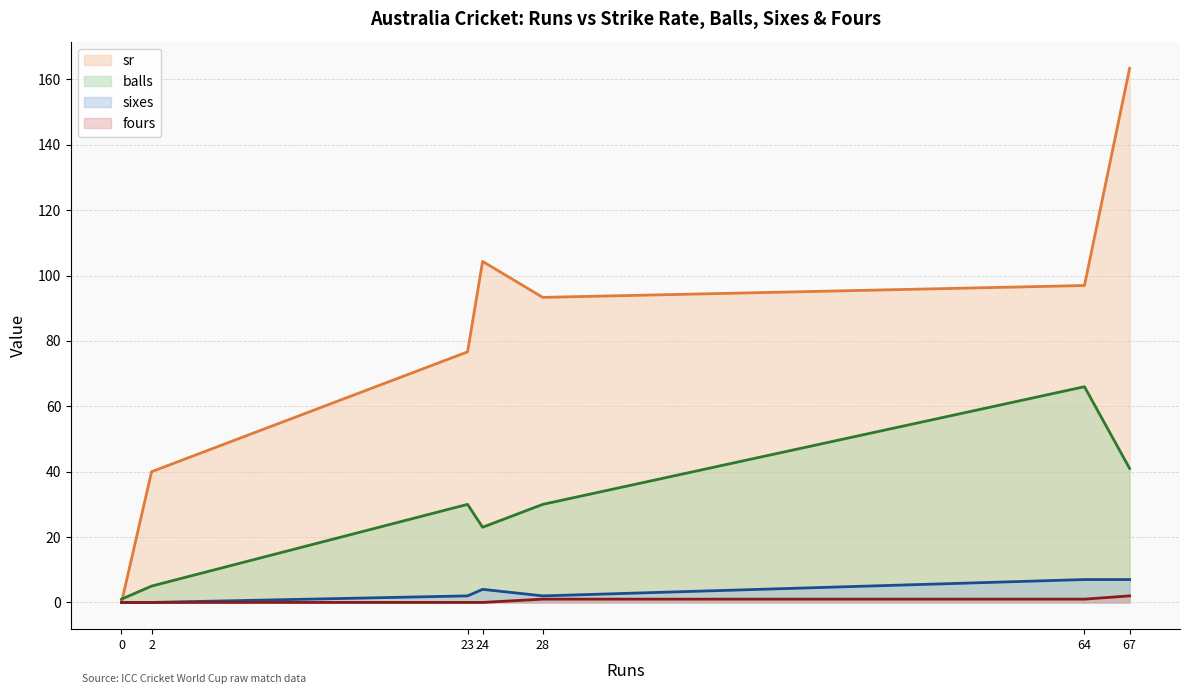

How many lines are shown in the chart?

4